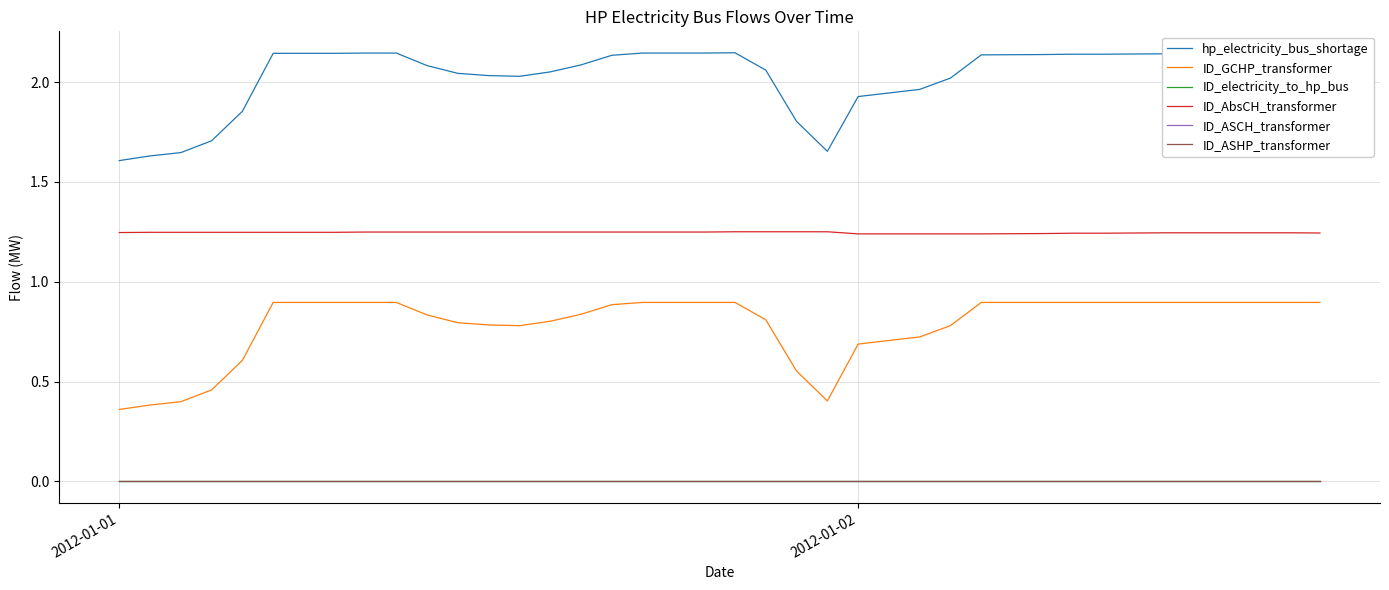

Is this an area chart (filled region under the line)?

No